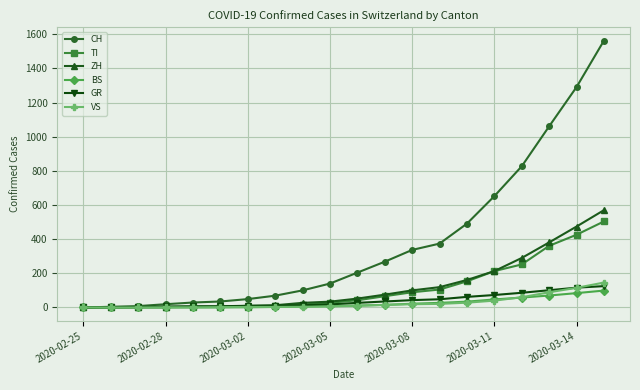

Which series has the largest total across all categories?

CH